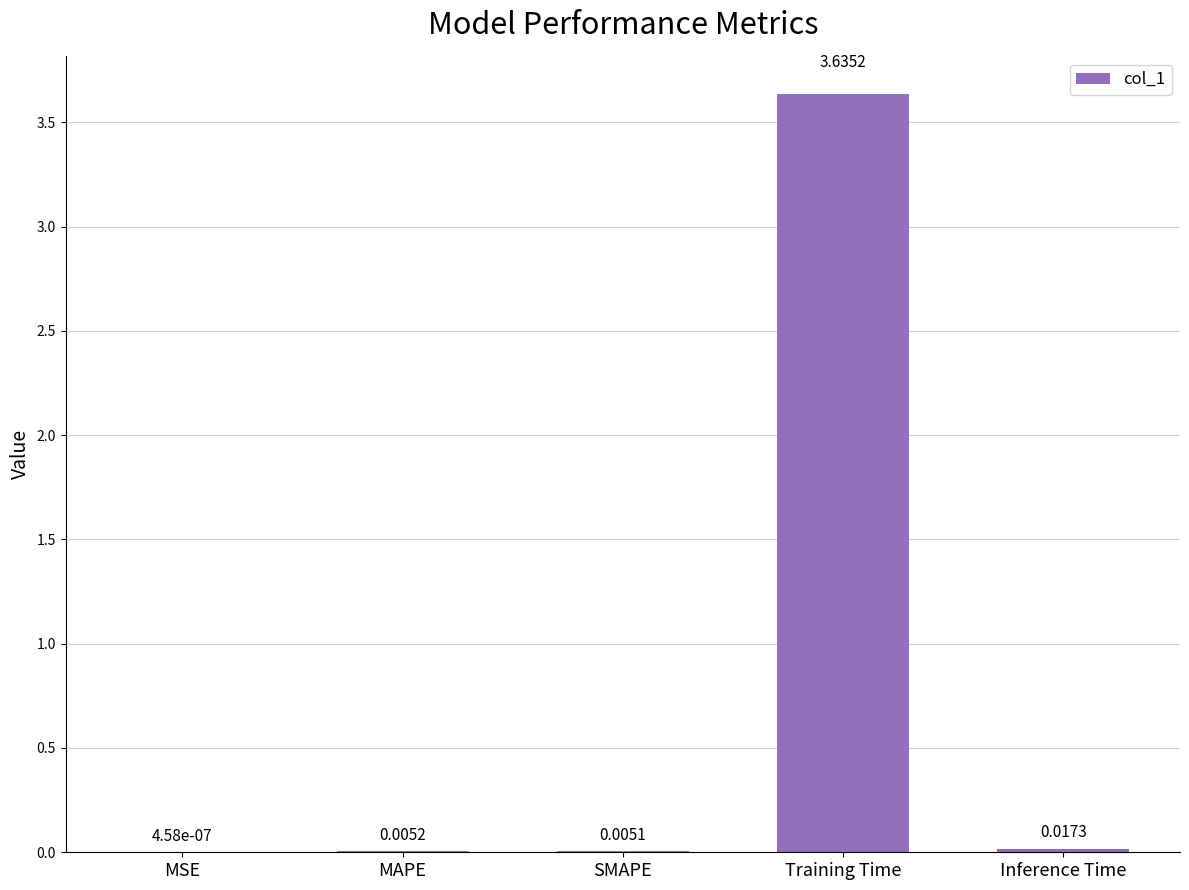

What is the sum of all values?

3.7